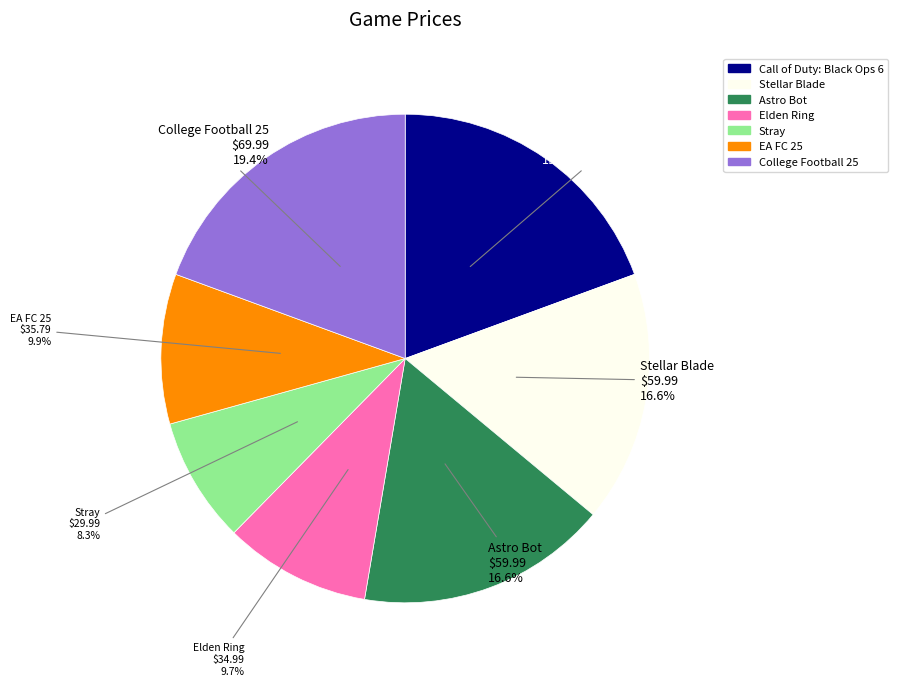

To the nearest percent, what percentage of the pie is Elden Ring?

10%